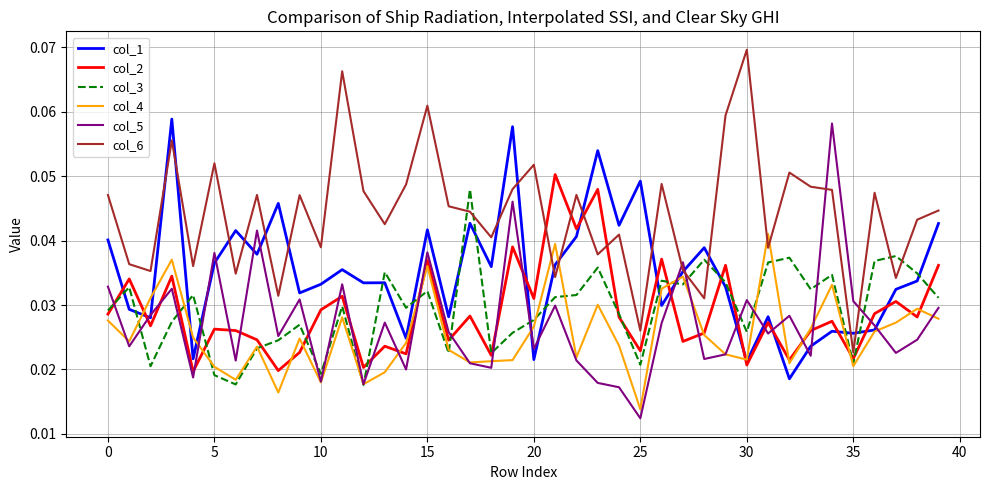

After their last crossing, which series has the higher values: col_6 or col_5?

col_6